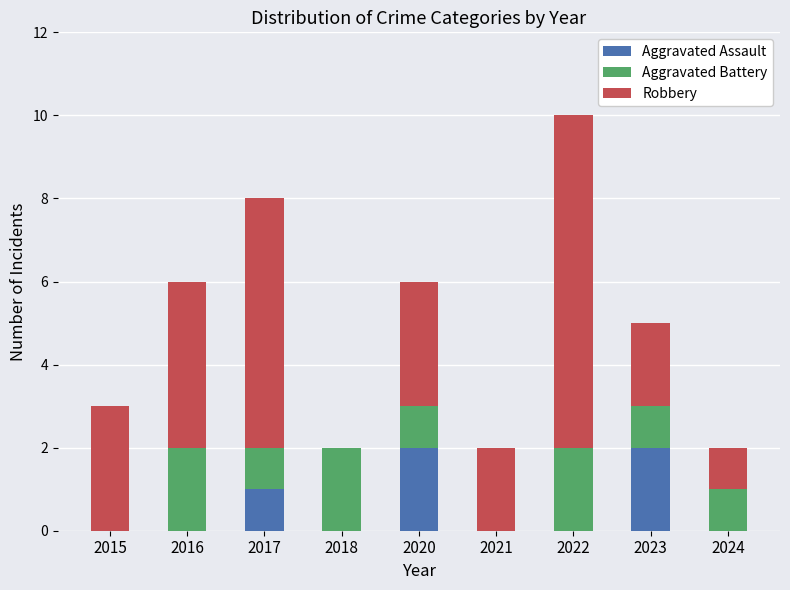

At which category is the sum across all series the highest?

2022